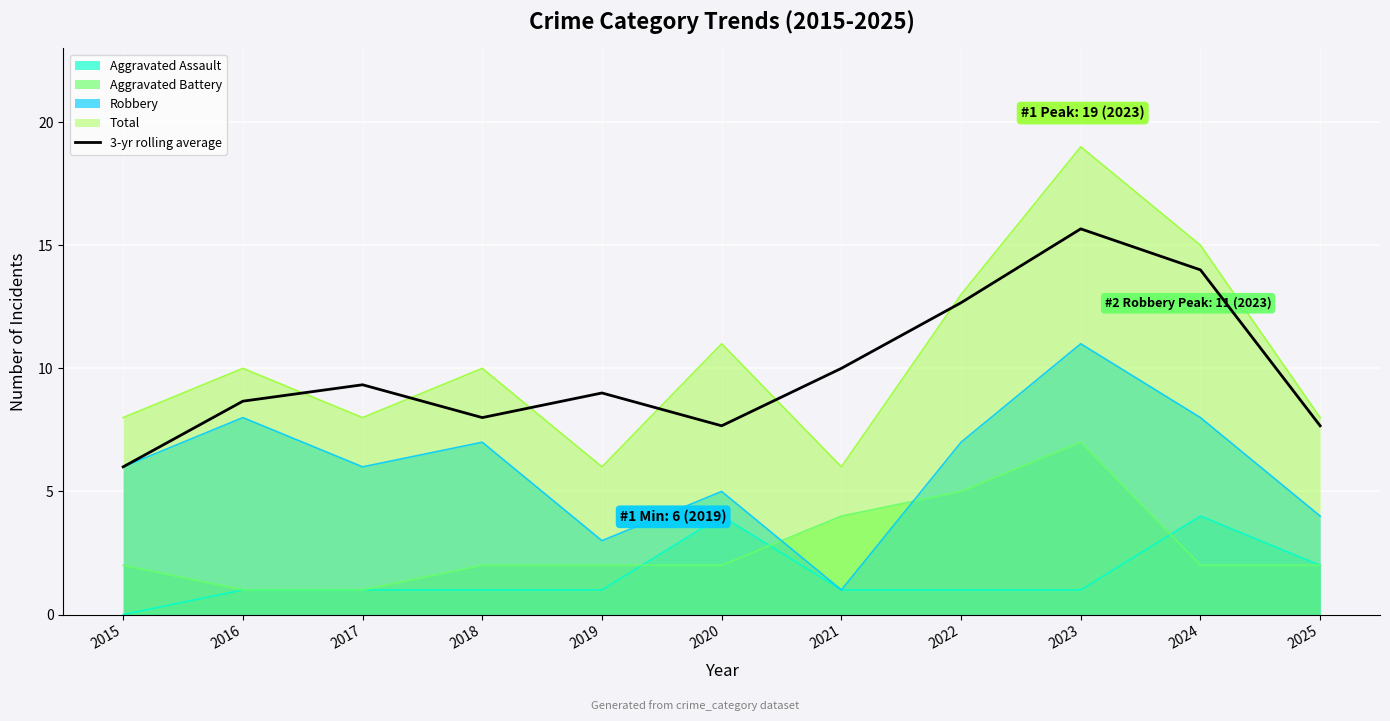

How many data points are above 9?

5